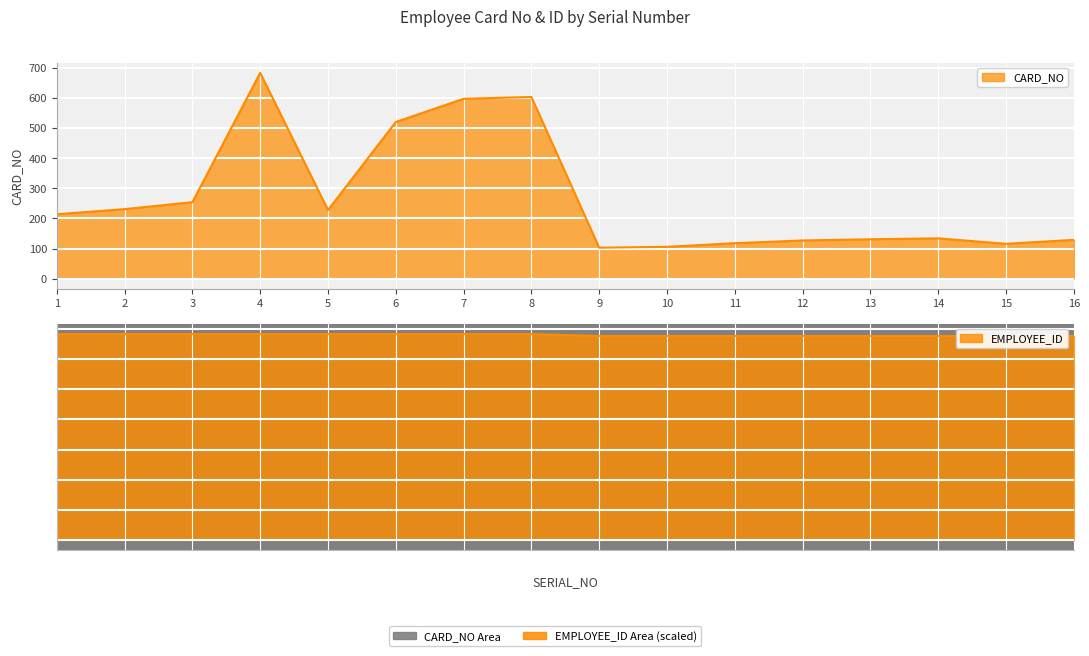

At which label is EMPLOYEE_ID closest to 679?

14